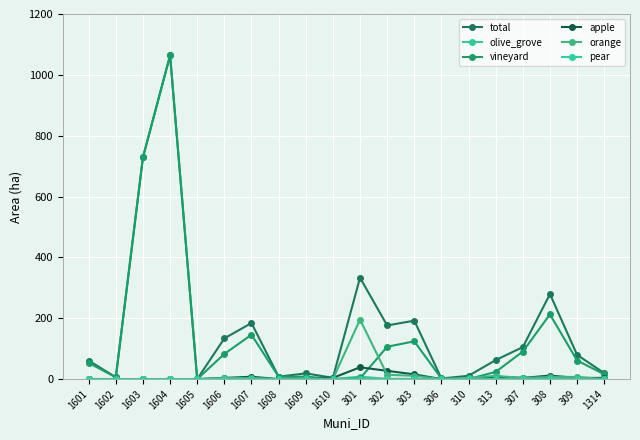

What is the sum of the orange values at 1606 and 306?

3.6